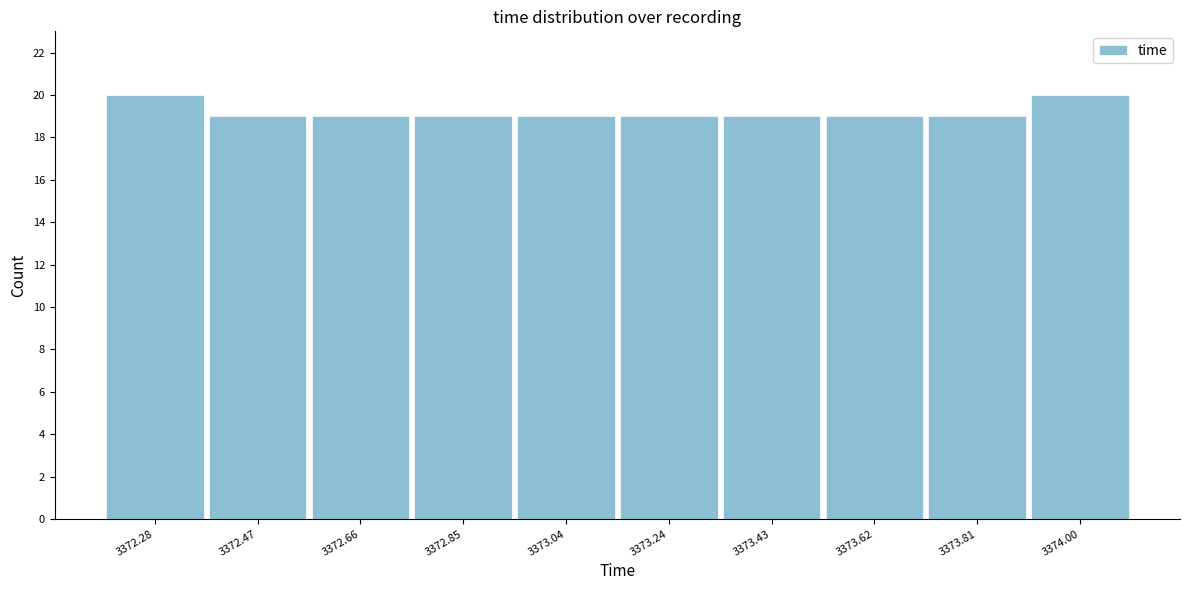

Reading left to right, extract all data points from this chart.

20	19	19	19	19	19	19	19	19	20